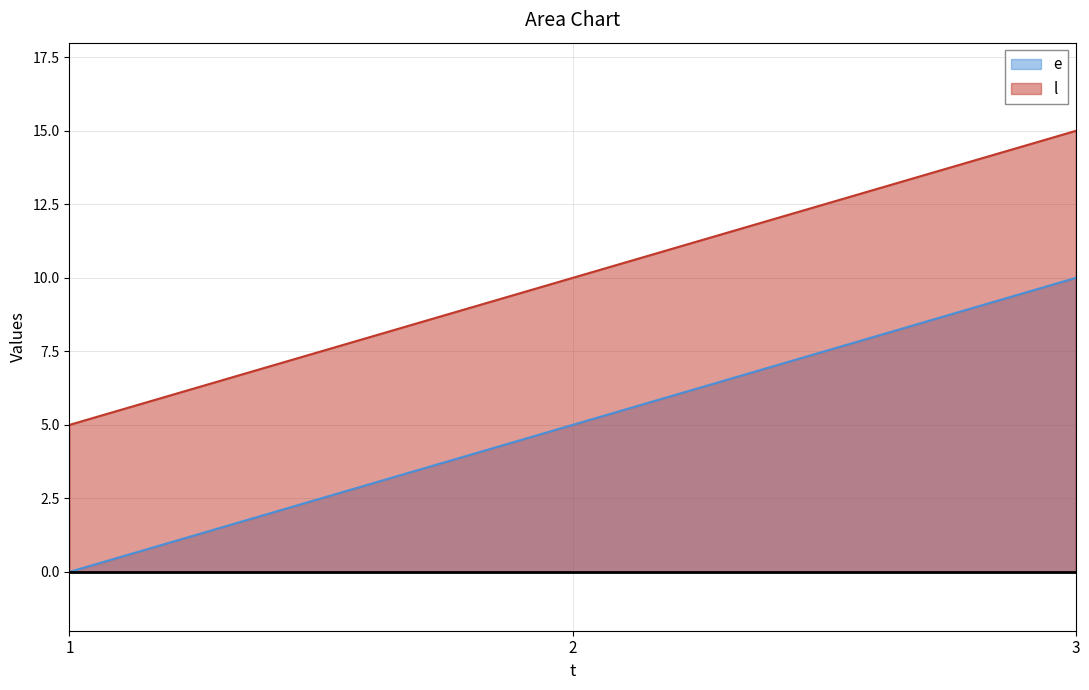

What is the difference between the maximum and minimum values in the l series?

10